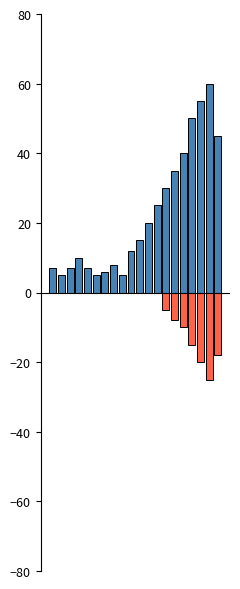

What is the sum of the Boys values at 3 and 4?

17